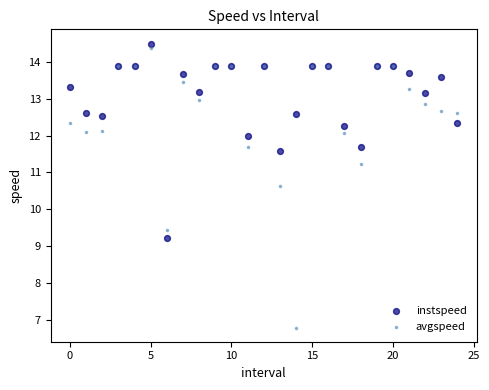

In the instspeed series, what Y value is closest to 11?

11.6